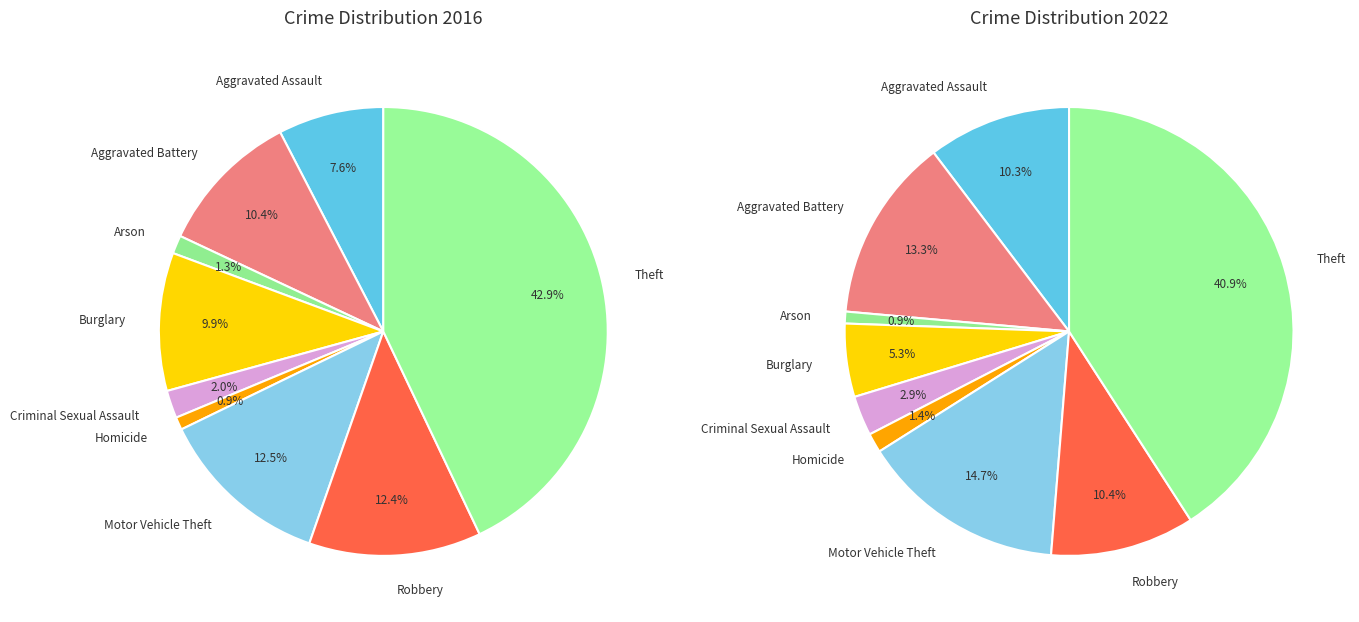

What is the smallest slice in the pie chart?

Arson